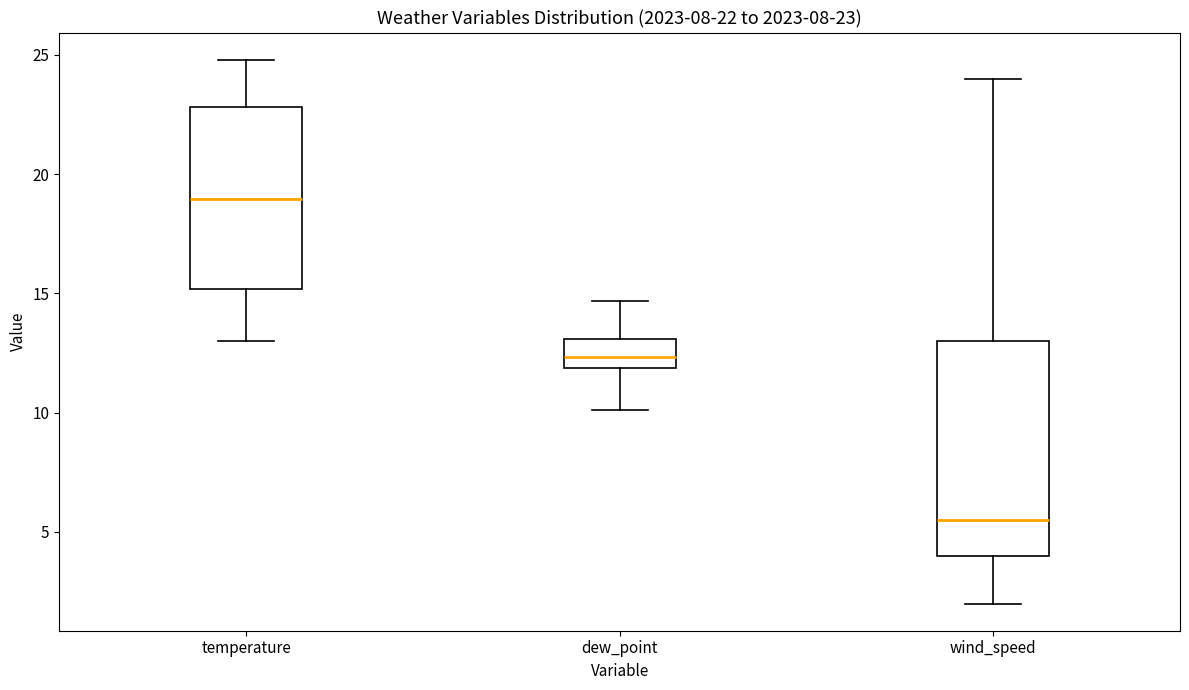

Comparing the boxes themselves (not the whiskers), which one is the tallest?

wind_speed